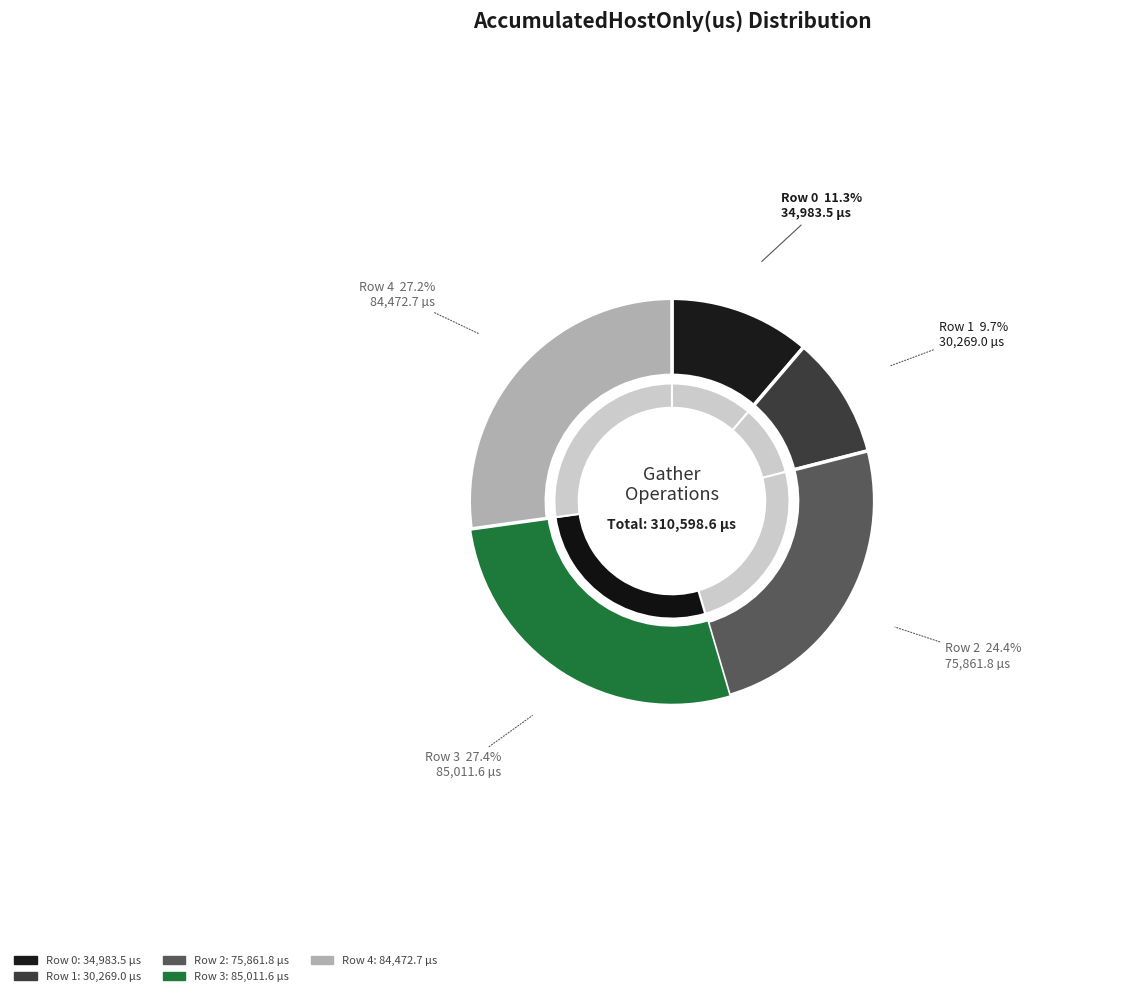

Rank the categories by value from highest to lowest.

Row 3
[25,1024,64], Row 4
[25,1024,64], Row 2
[25,1024,64], Row 0
[25,1024,3], Row 1
[25,1024,3]